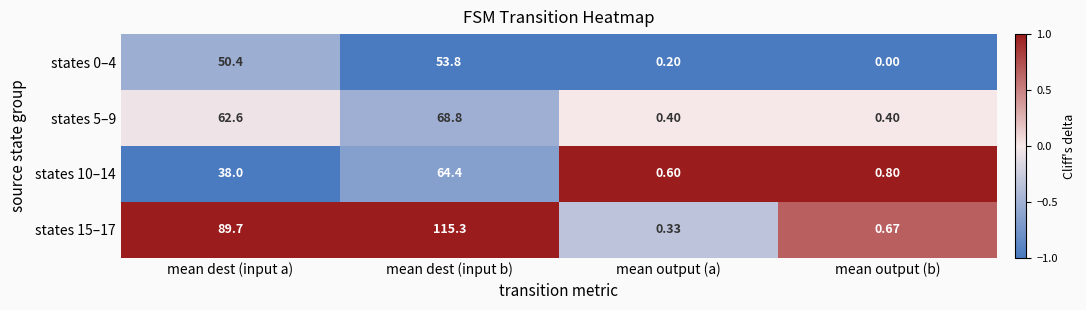

List the labels in order of states 0–4 value, smallest first.

mean output (b), mean output (a), mean dest (input a), mean dest (input b)